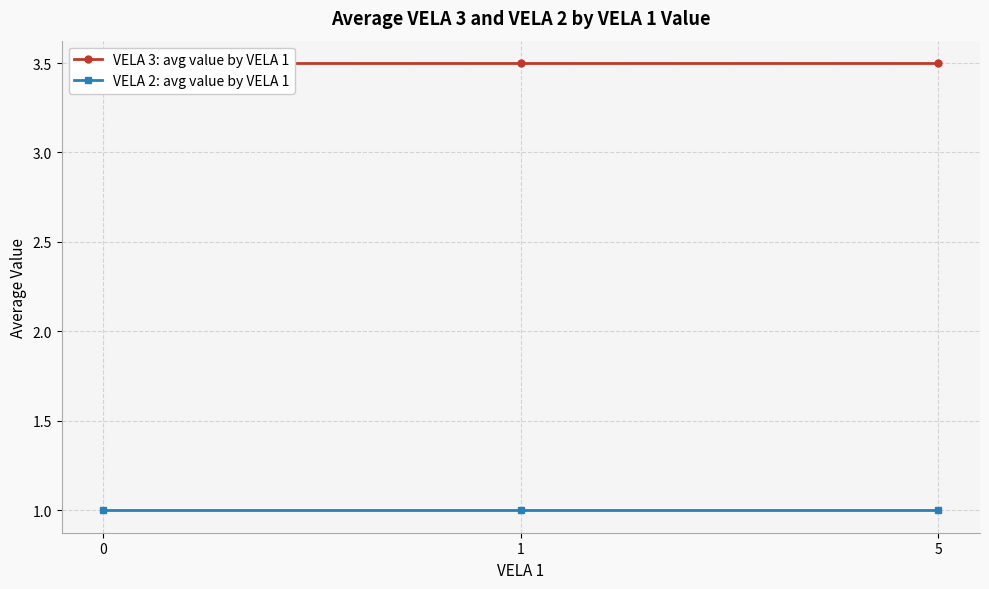

Reading right to left, what are all the values shown in this chart?

VELA 3: avg value by VELA 1: 5=3.5	1=3.5	0=3.5
VELA 2: avg value by VELA 1: 5=1.0	1=1.0	0=1.0